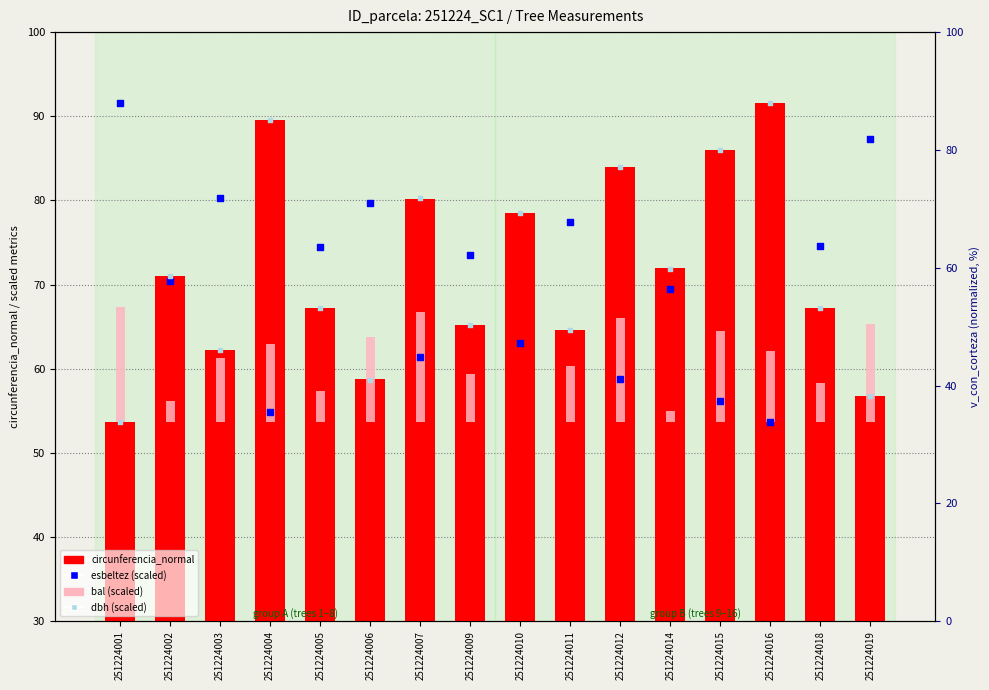

Which series contains the highest Y value?

circunferencia_normal